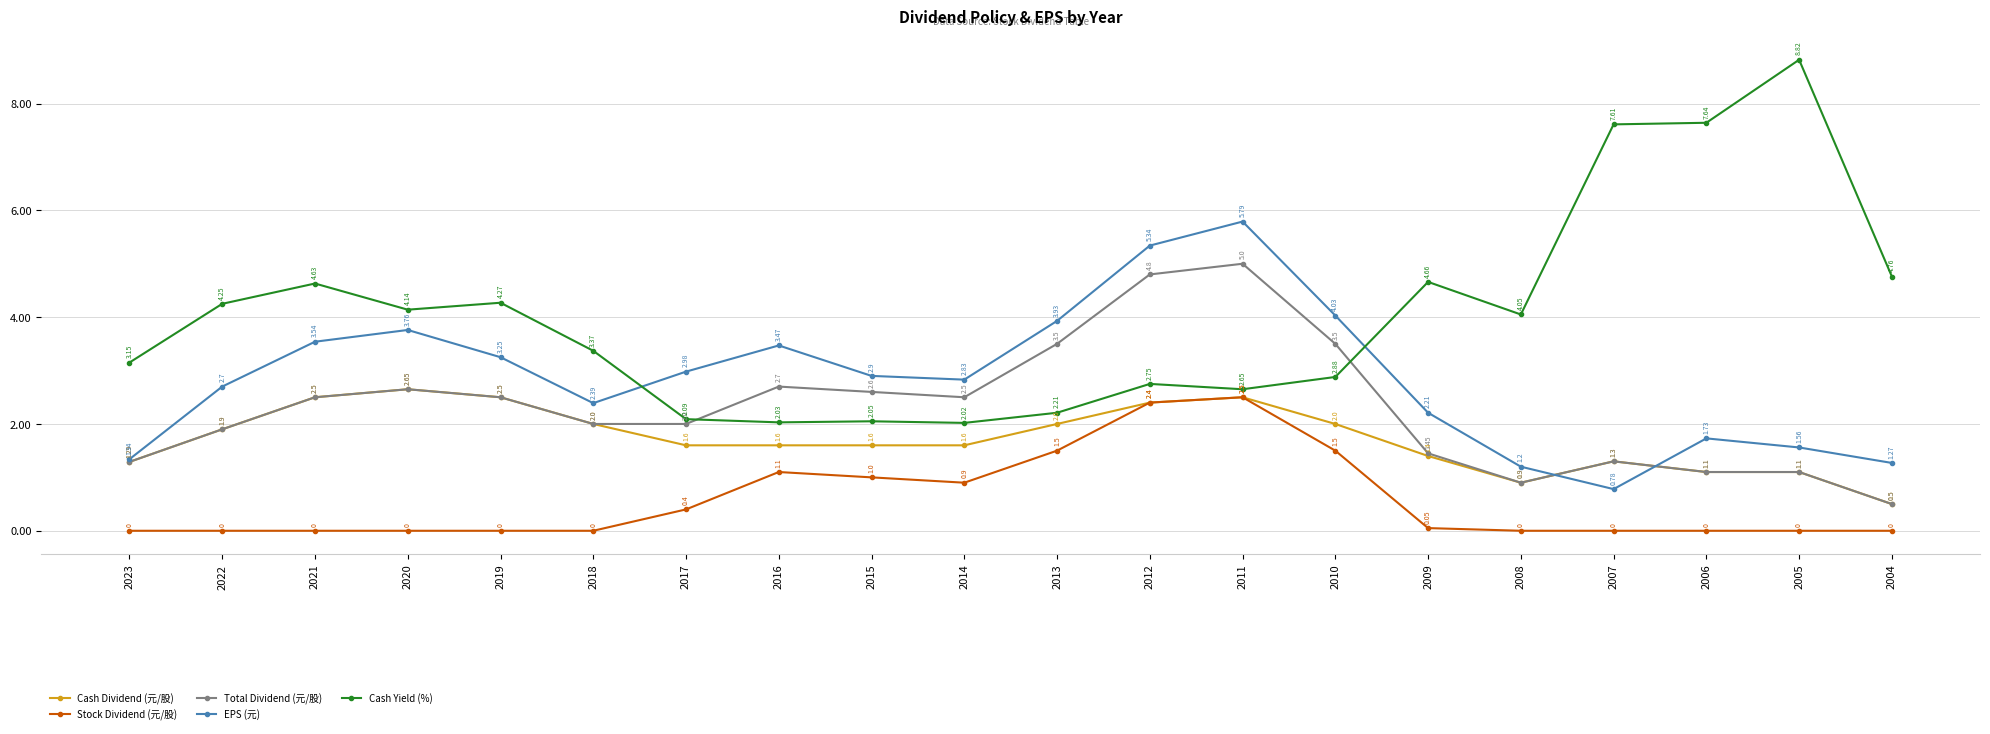

What is the value of the EPS (元) point at the 13th from the left?

5.8